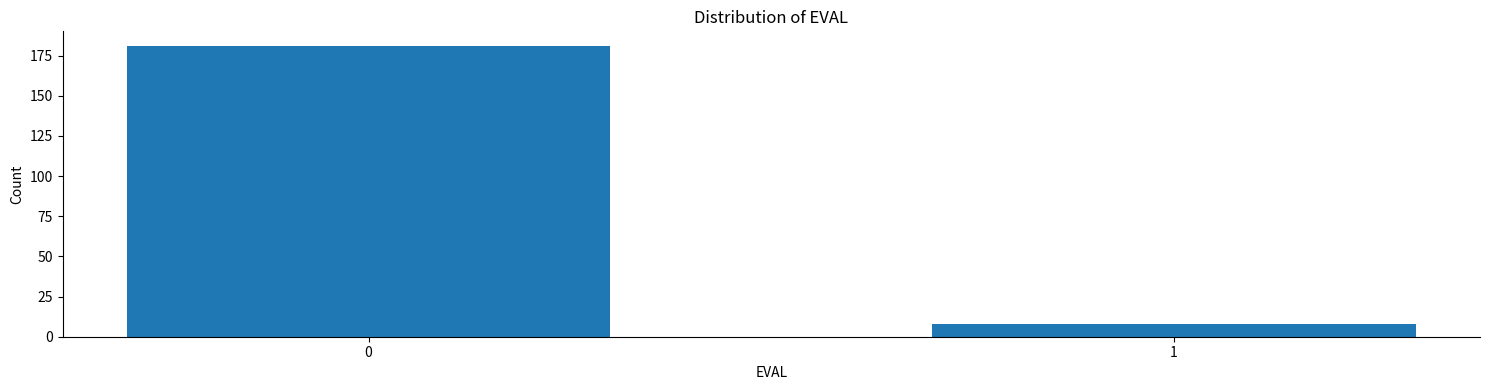

Reading left to right, transcribe all the data shown in this chart.

0=181	1=8